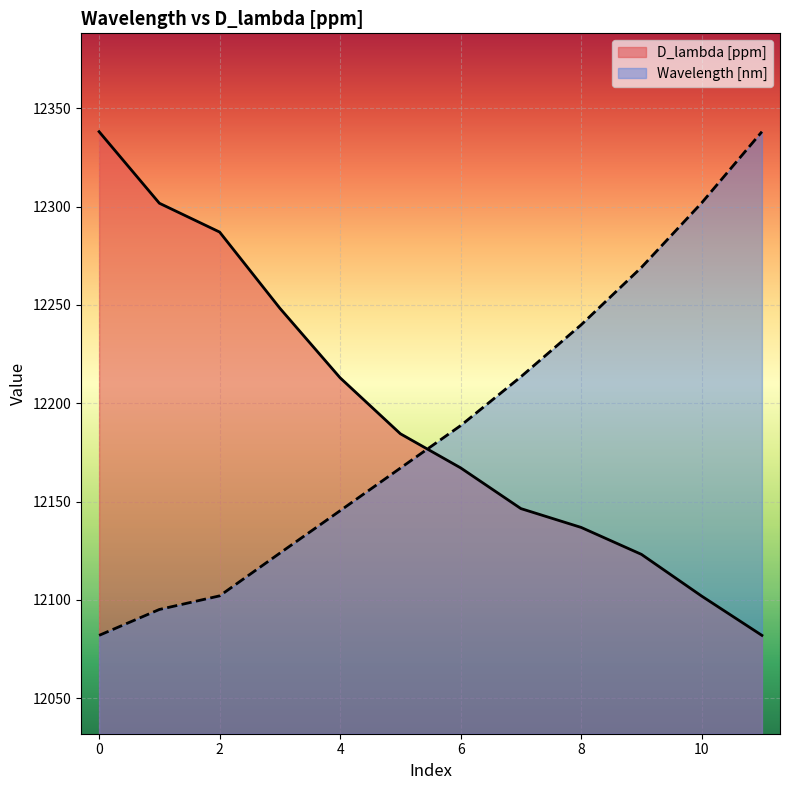

What are all the series names shown in the legend?

D_lambda [ppm], Wavelength [nm]